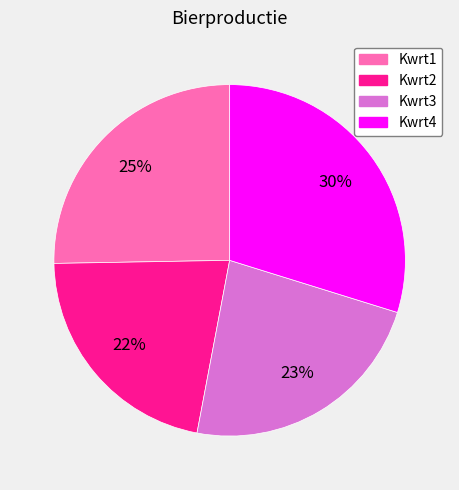

What is the smallest slice in the pie chart?

Kwrt2